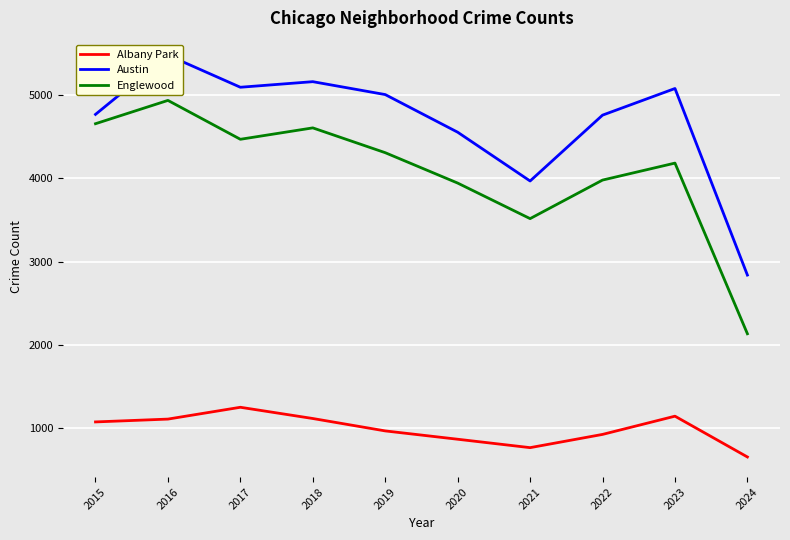

Where is the first local minimum for Austin?

2017